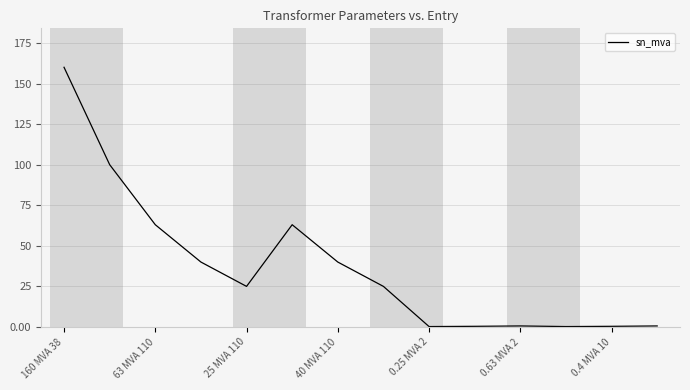

How many lines are shown in the chart?

1